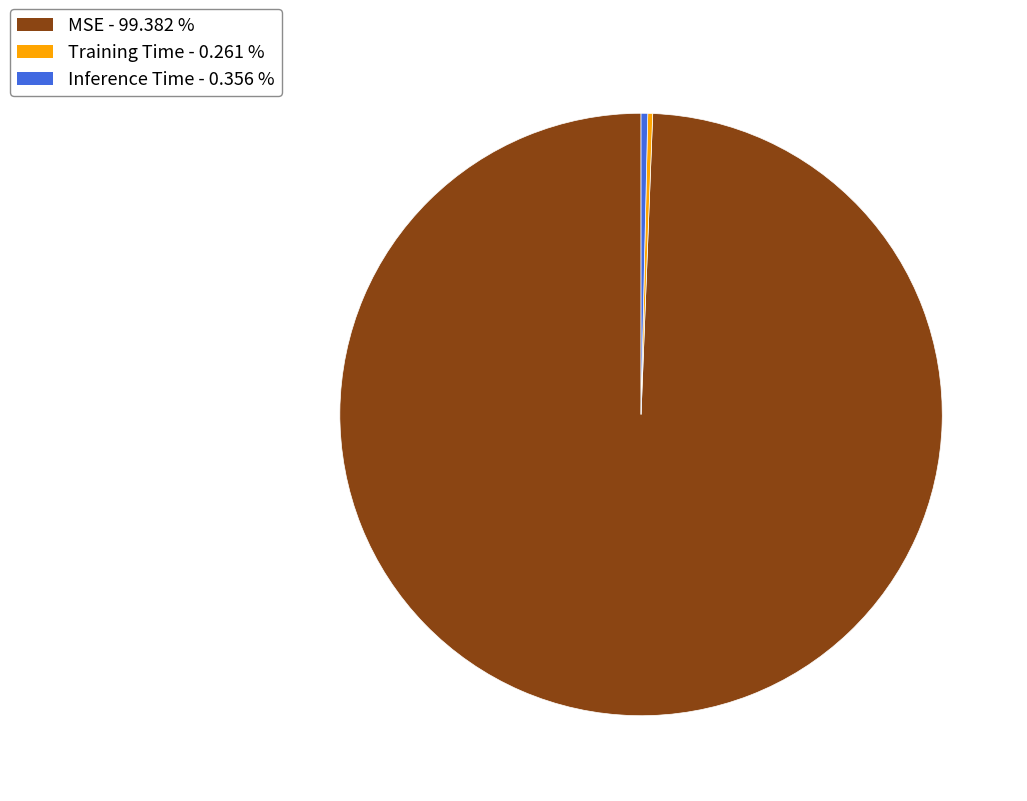

Do MSE and Inference Time together represent more than half of the pie?

Yes